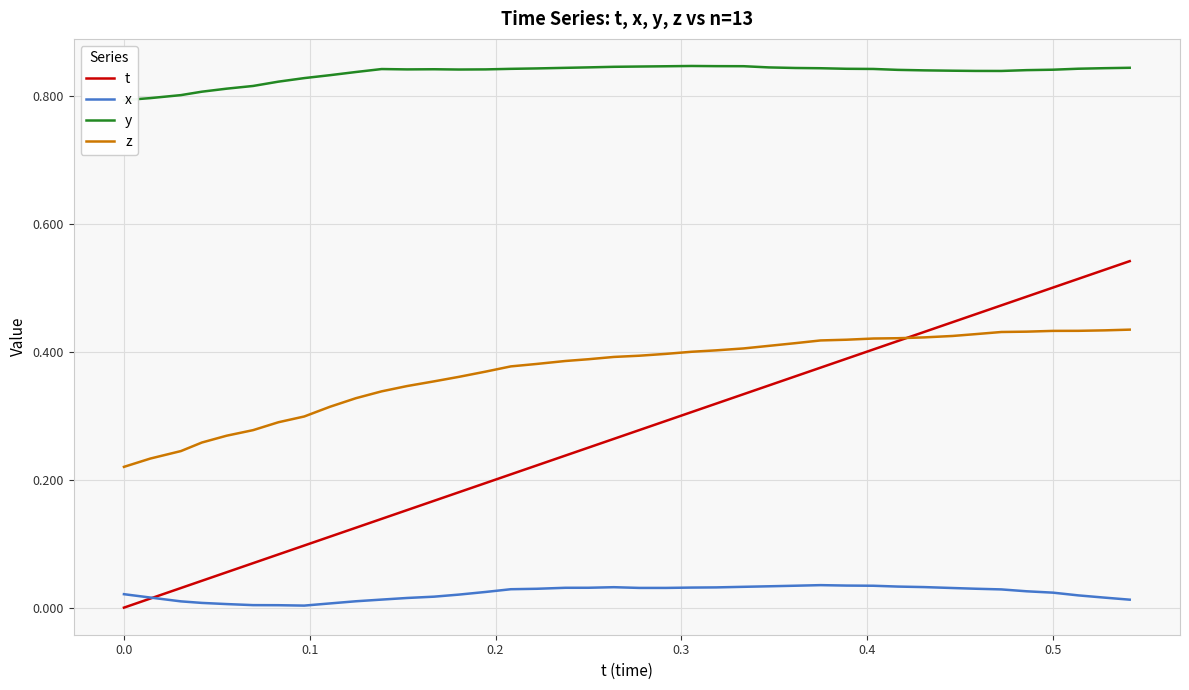

Which series has the largest range (max minus min)?

t